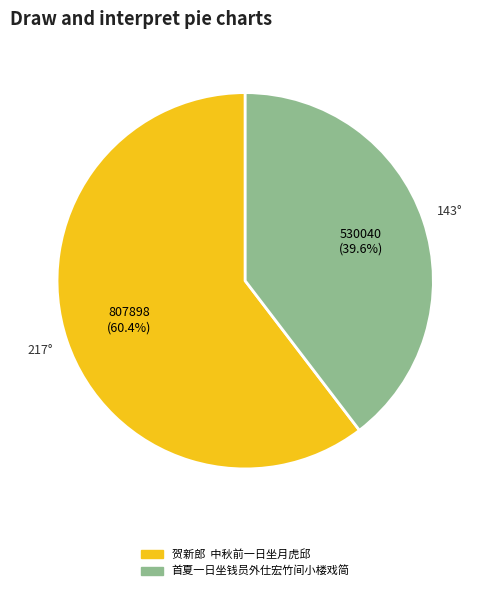

Which category has the smallest portion of the pie?

首夏一日坐钱员外仕宏竹间小楼戏简